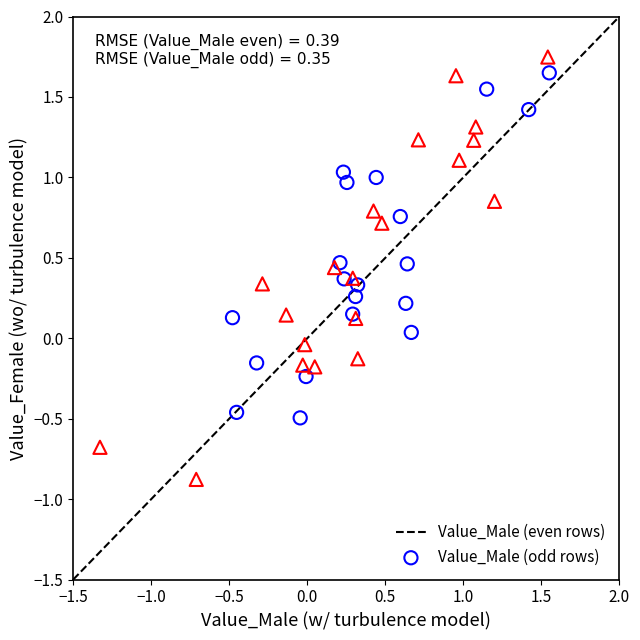

Which series has the largest Y range (max minus min)?

Value_Male (odd rows)